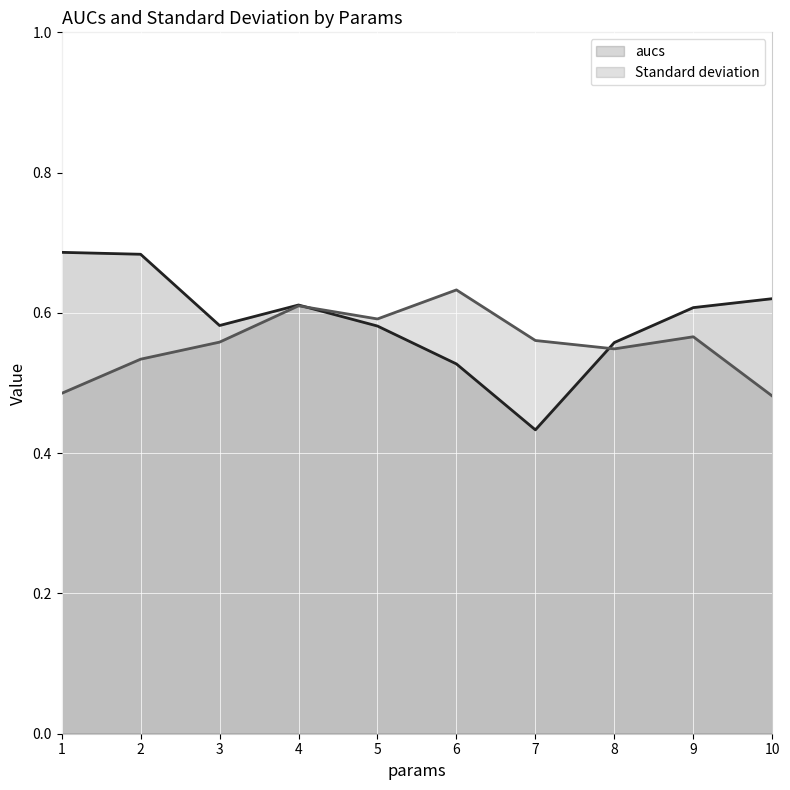

What is the difference between the Standard deviation values at 9 and 1?

0.1